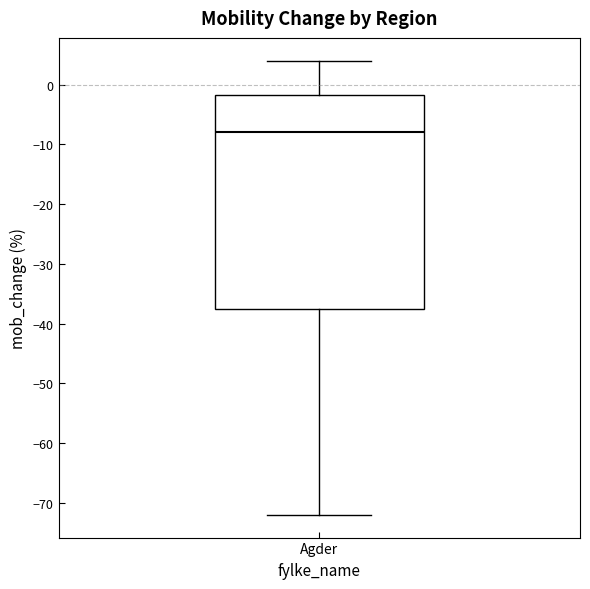

Where is the lower edge of the box for Agder on the y-axis? The values are not printed on the chart, so give them approximately, as read against the axis.

-37